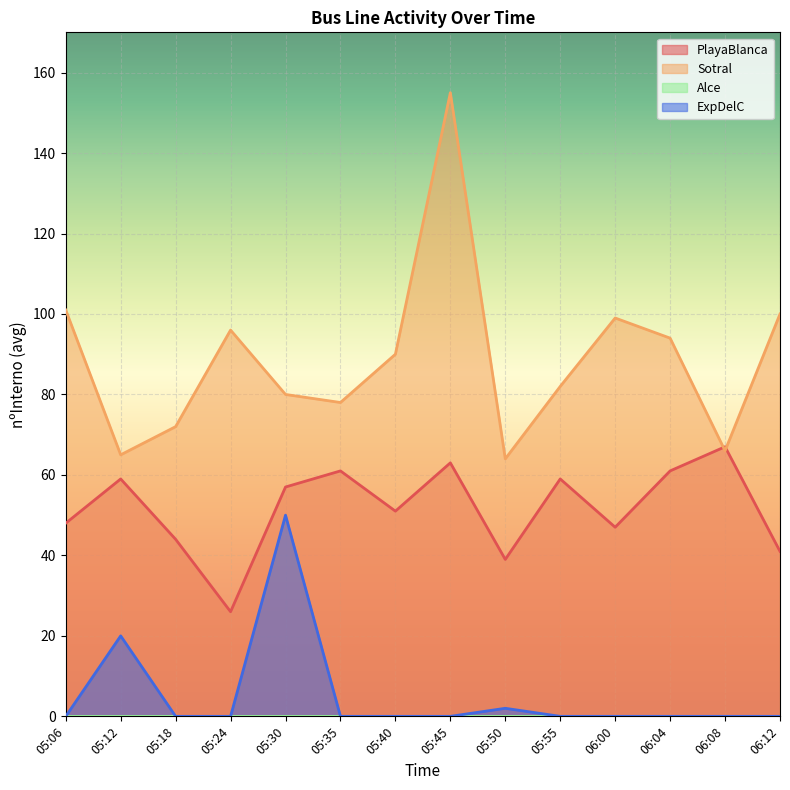

Which has a higher value, 05:12 or 05:30?

05:12